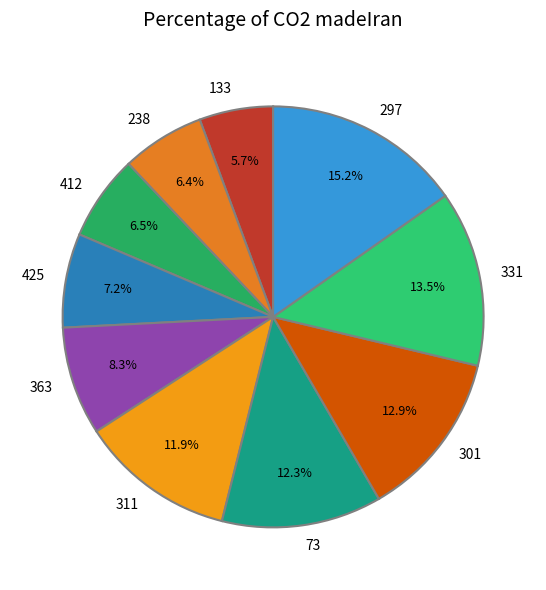

Is there any slice that represents more than half of the pie?

No